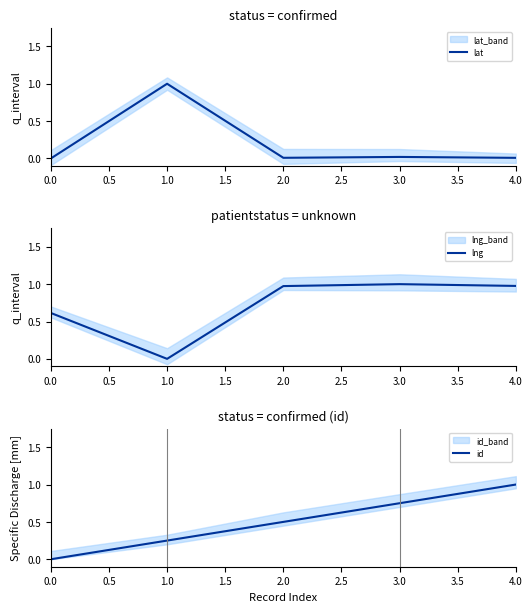

True or false: lat has a value of 0.0 at 2.0.

True